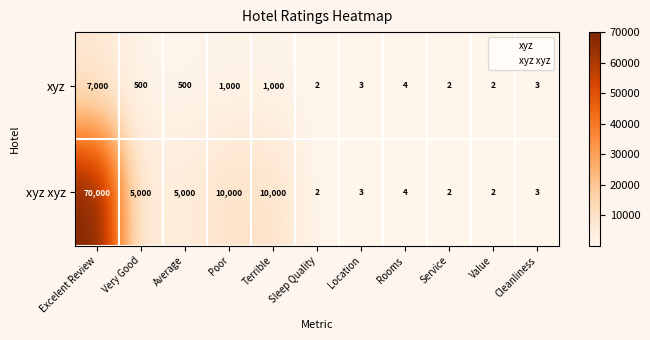

Where does the xyz series first go above 4?

Excelent Review